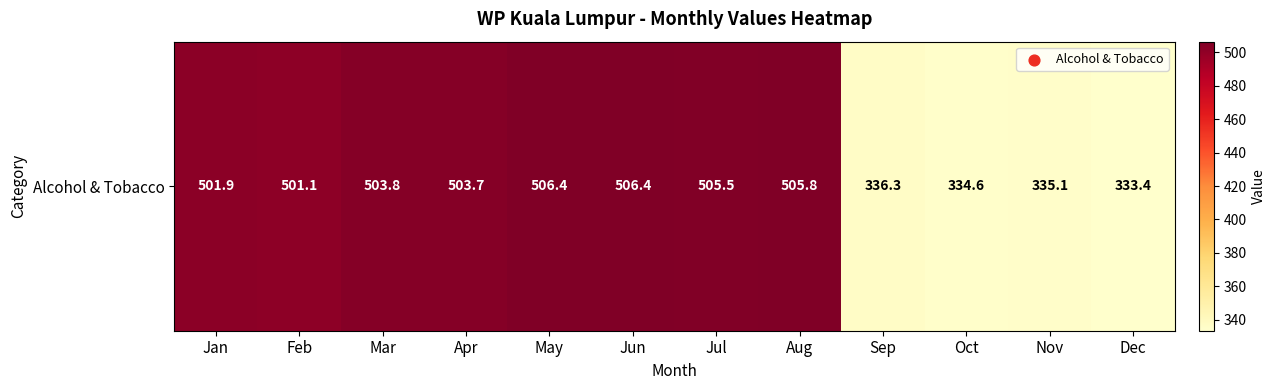

What is the difference between the values at Apr and Jul?

1.8